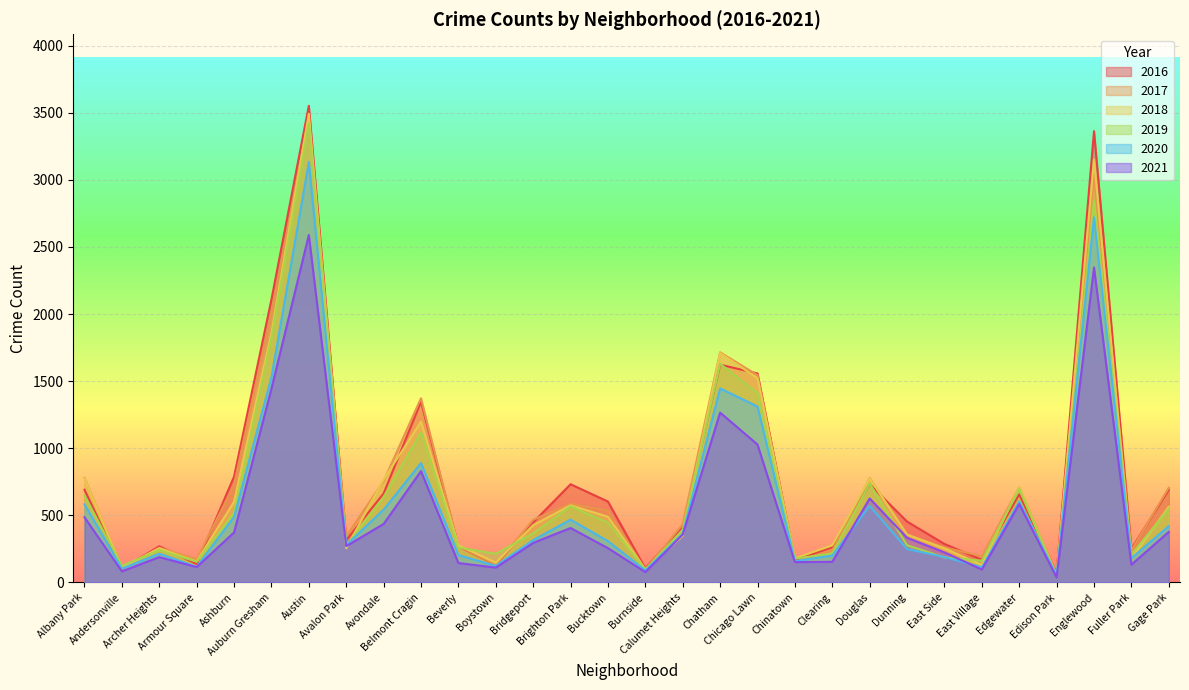

Count the number of data series in this chart.

6